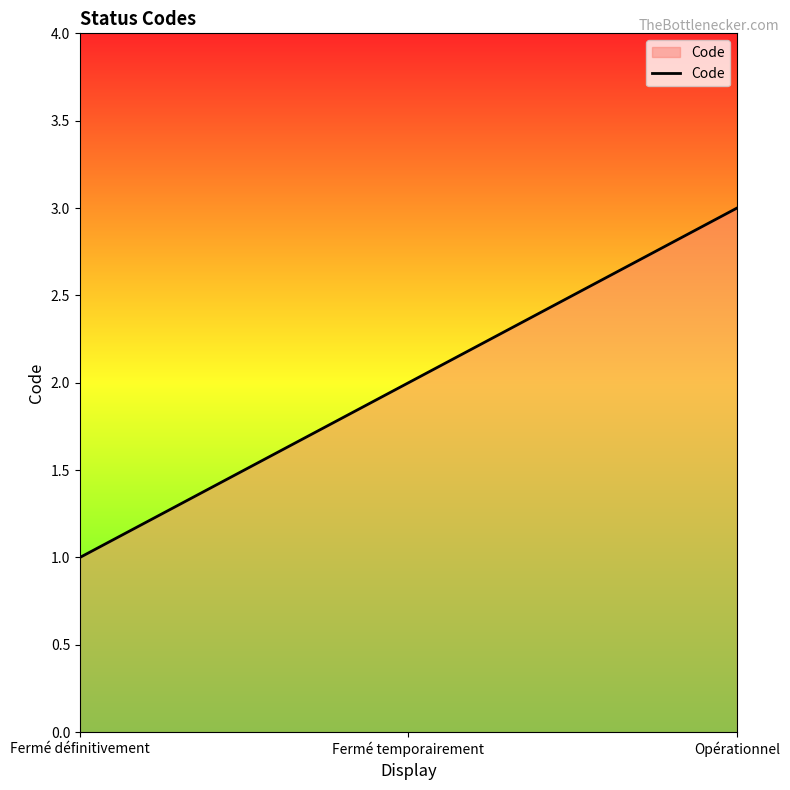

Approximately how many times larger is the value at Opérationnel compared to Fermé temporairement?

1.5